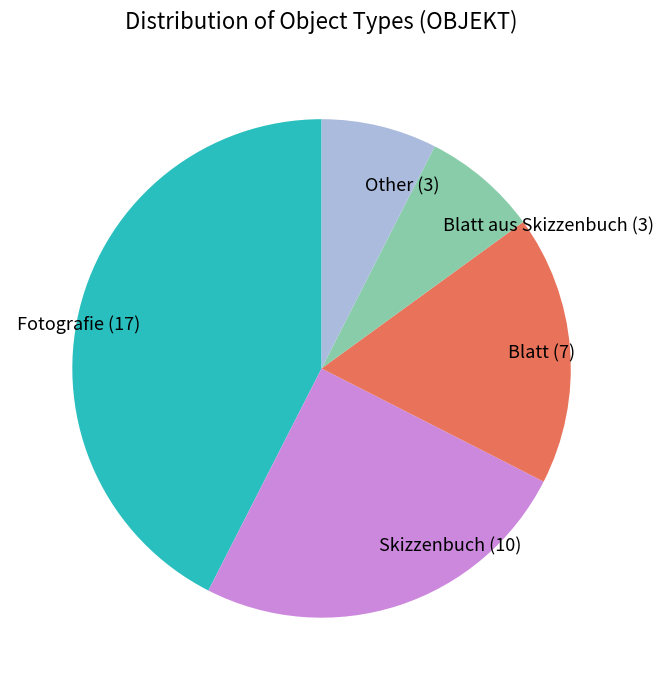

Count the number of slices in the pie.

5